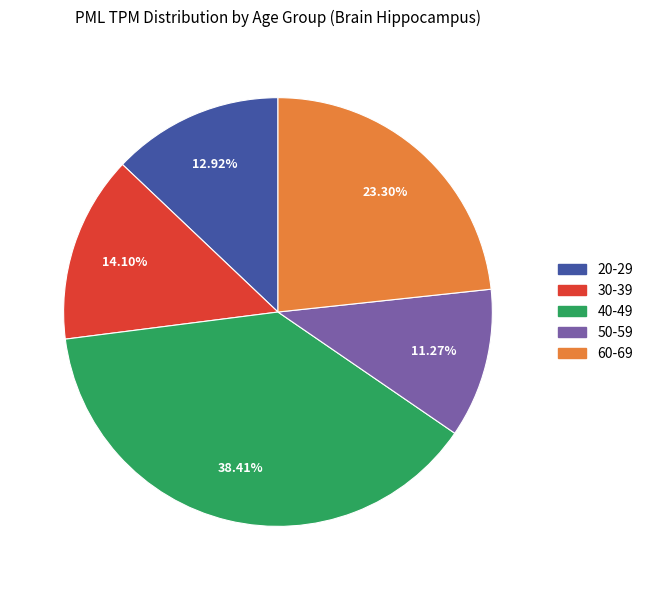

How many segments does this pie chart have?

5